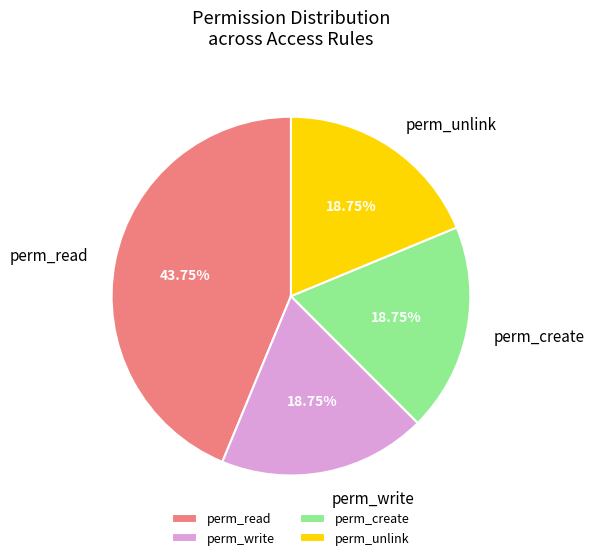

Does any single category account for the majority?

No